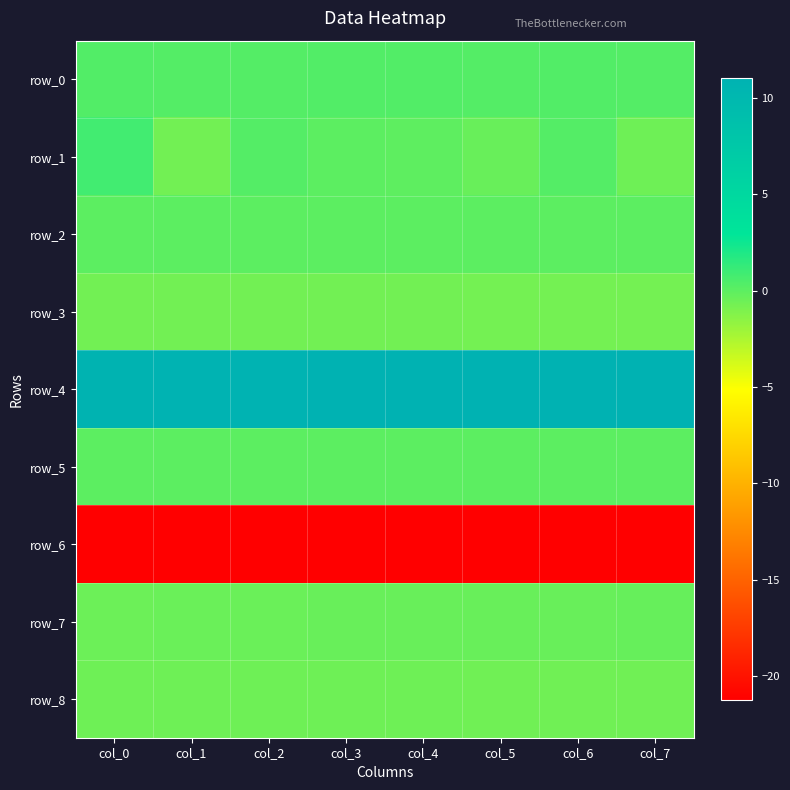

What is the difference between the row_4 values at col_4 and col_7?

0.1